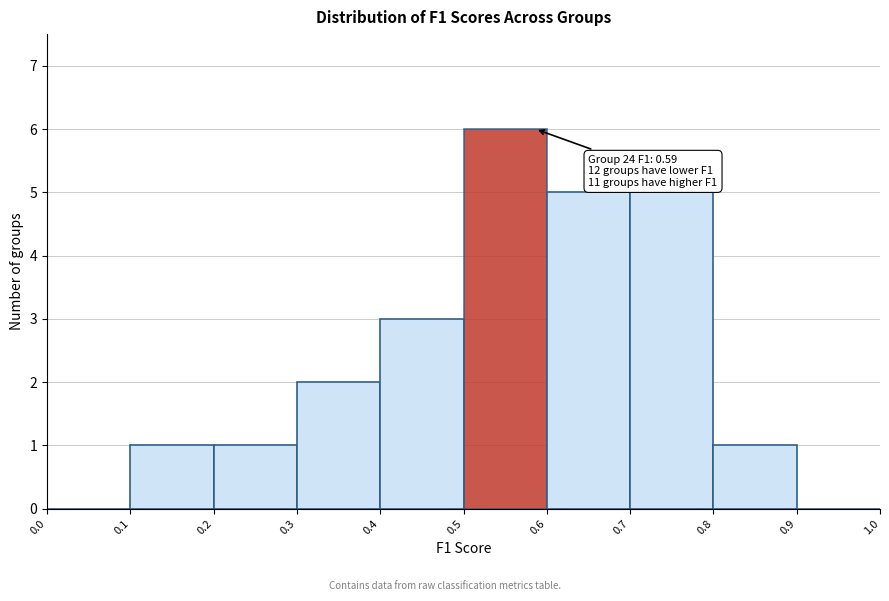

Which range on the x-axis has the tallest bar?

0.5 to 0.6